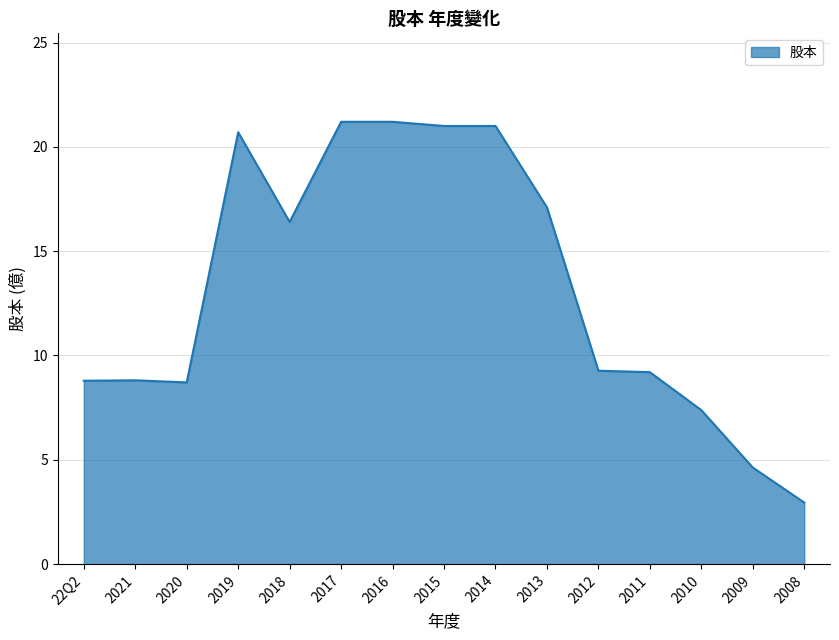

What position from the right is 2018?

11